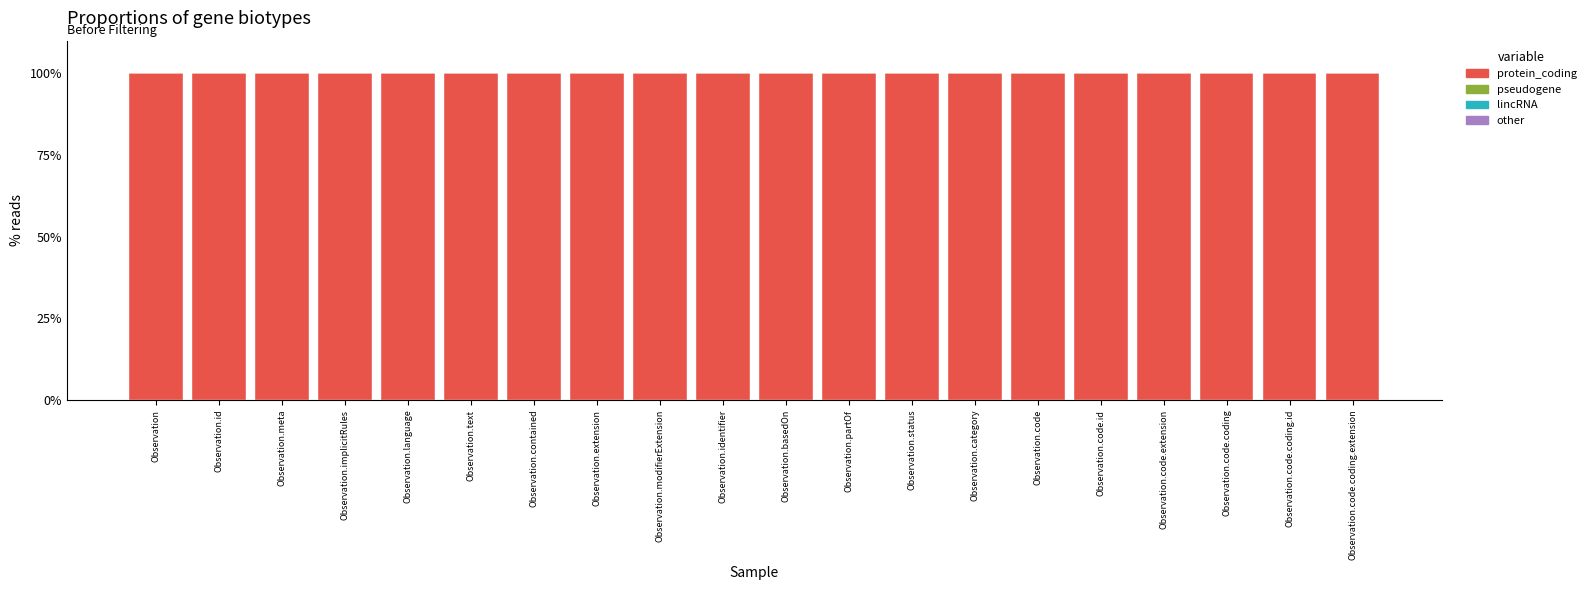

Reading right to left, list all the values displayed in this chart.

Min_required: Observation.code.coding.extension=100	Observation.code.coding.id=100	Observation.code.coding=100	Observation.code.extension=100	Observation.code.id=100	Observation.code=100	Observation.category=100	Observation.status=100	Observation.partOf=100	Observation.basedOn=100	Observation.identifier=100	Observation.modifierExtension=100	Observation.extension=100	Observation.contained=100	Observation.text=100	Observation.language=100	Observation.implicitRules=100	Observation.meta=100	Observation.id=100	Observation=100
Base_required: Observation.code.coding.extension=0	Observation.code.coding.id=0	Observation.code.coding=0	Observation.code.extension=0	Observation.code.id=0	Observation.code=0	Observation.category=0	Observation.status=0	Observation.partOf=0	Observation.basedOn=0	Observation.identifier=0	Observation.modifierExtension=0	Observation.extension=0	Observation.contained=0	Observation.text=0	Observation.language=0	Observation.implicitRules=0	Observation.meta=0	Observation.id=0	Observation=0
lincRNA: Observation.code.coding.extension=0	Observation.code.coding.id=0	Observation.code.coding=0	Observation.code.extension=0	Observation.code.id=0	Observation.code=0	Observation.category=0	Observation.status=0	Observation.partOf=0	Observation.basedOn=0	Observation.identifier=0	Observation.modifierExtension=0	Observation.extension=0	Observation.contained=0	Observation.text=0	Observation.language=0	Observation.implicitRules=0	Observation.meta=0	Observation.id=0	Observation=0
other: Observation.code.coding.extension=0	Observation.code.coding.id=0	Observation.code.coding=0	Observation.code.extension=0	Observation.code.id=0	Observation.code=0	Observation.category=0	Observation.status=0	Observation.partOf=0	Observation.basedOn=0	Observation.identifier=0	Observation.modifierExtension=0	Observation.extension=0	Observation.contained=0	Observation.text=0	Observation.language=0	Observation.implicitRules=0	Observation.meta=0	Observation.id=0	Observation=0